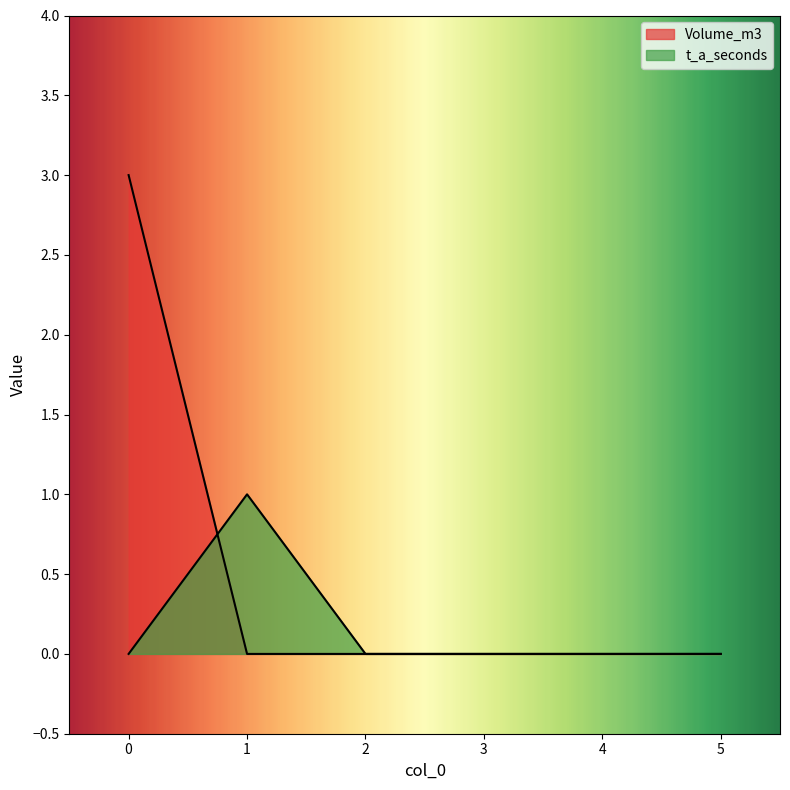

What is the approximate value of t_a_seconds at 1?

1